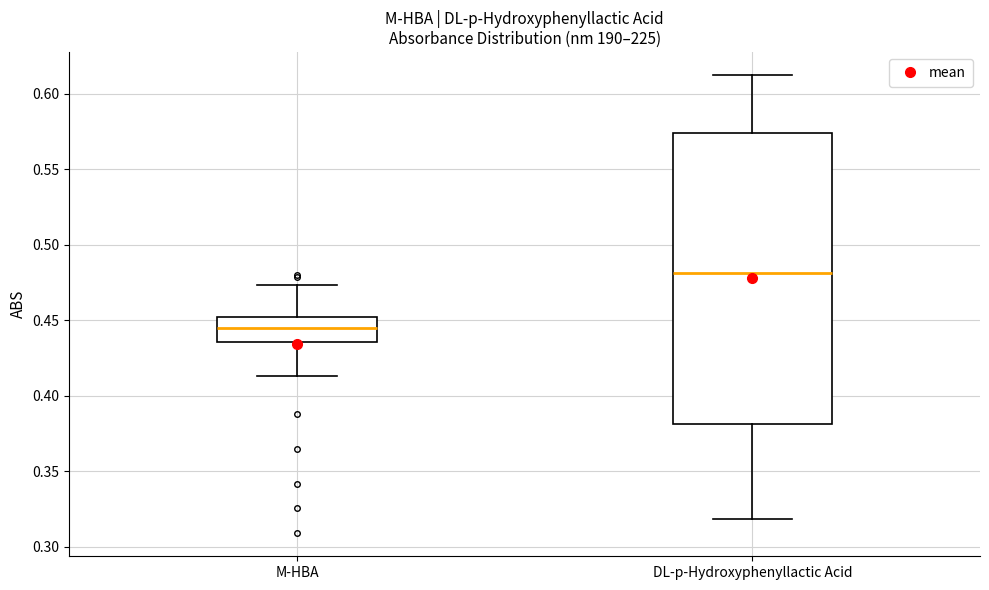

Which box's median line is the highest?

DL-p-Hydroxyphenyllactic Acid